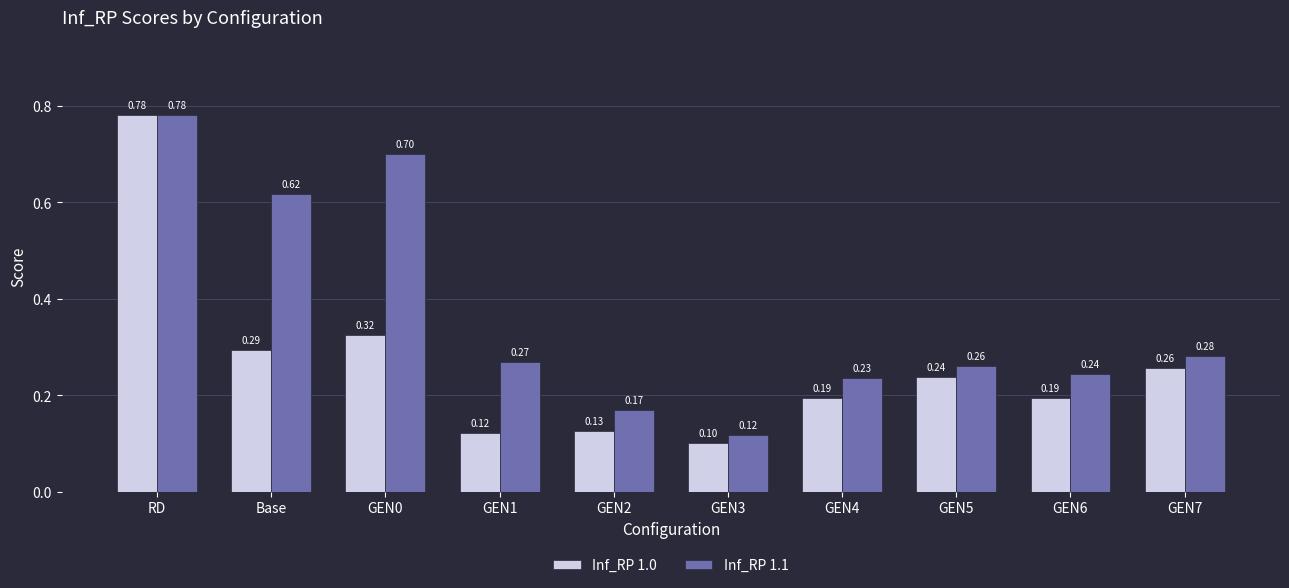

How many bars are there in each group?

2